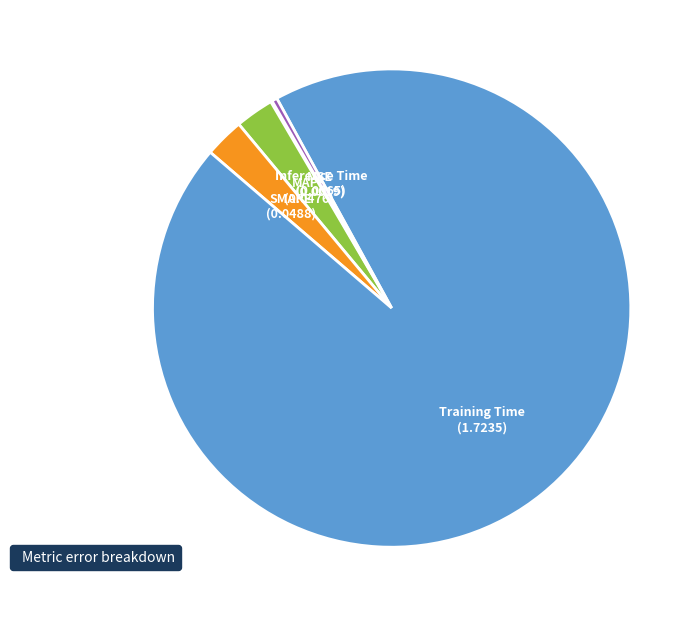

Which has a higher value, Inference Time or Training Time?

Training Time